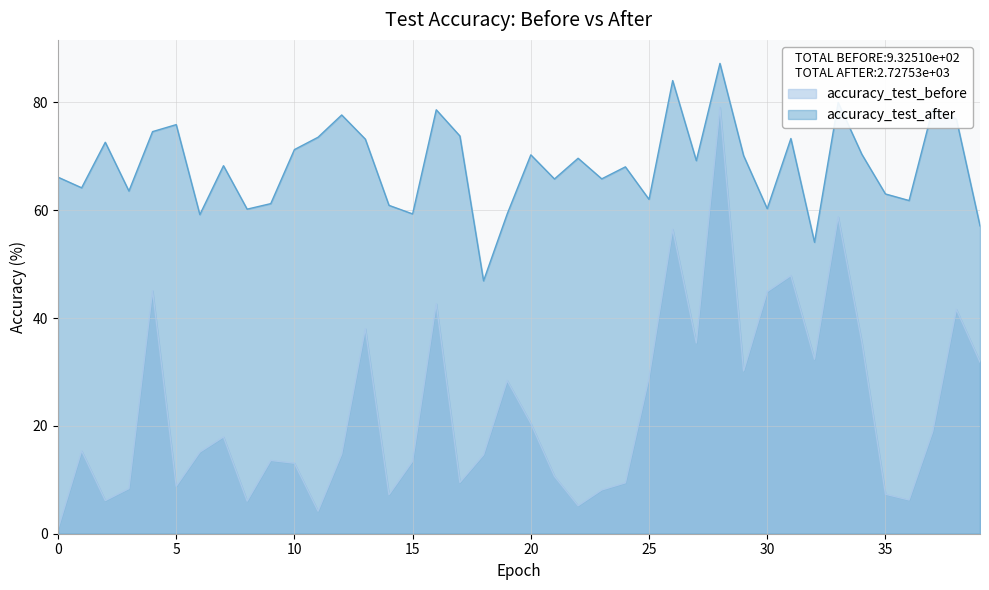

Rank the categories by accuracy_test_after value from highest to lowest.

28, 26, 33, 37, 16, 12, 38, 5, 4, 17, 11, 31, 13, 2, 10, 34, 20, 29, 22, 27, 7, 24, 0, 23, 21, 1, 3, 35, 25, 36, 9, 14, 30, 8, 15, 19, 6, 39, 32, 18